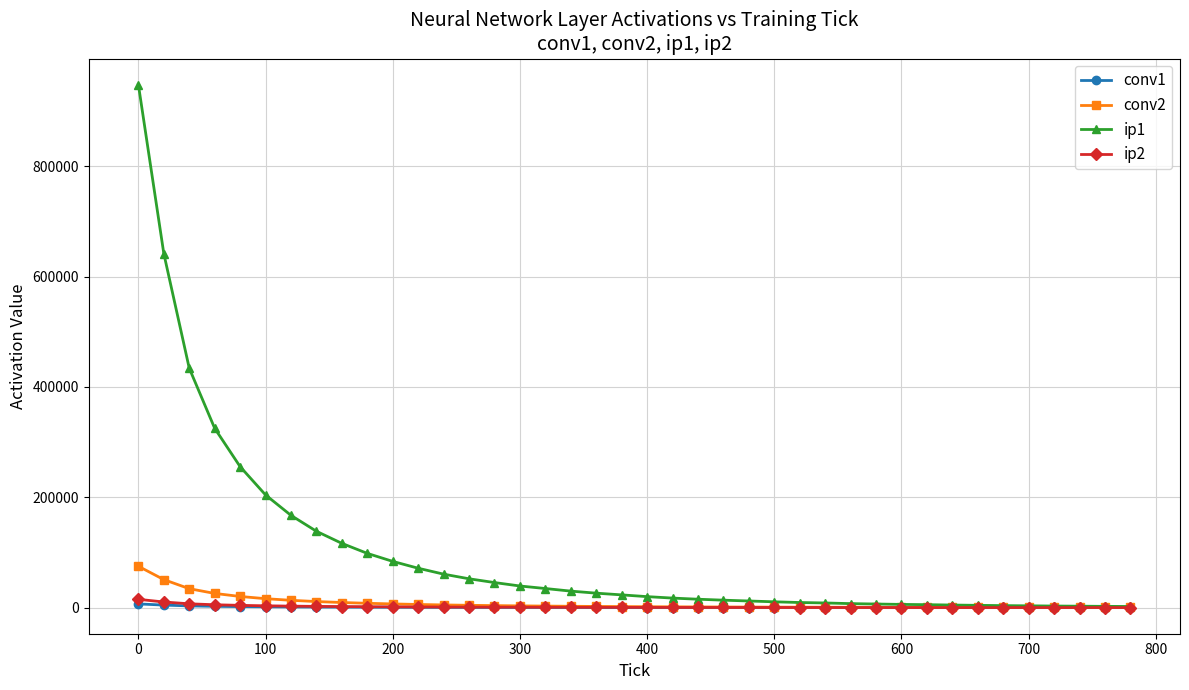

What is the maximum value shown in the chart?

947677.0